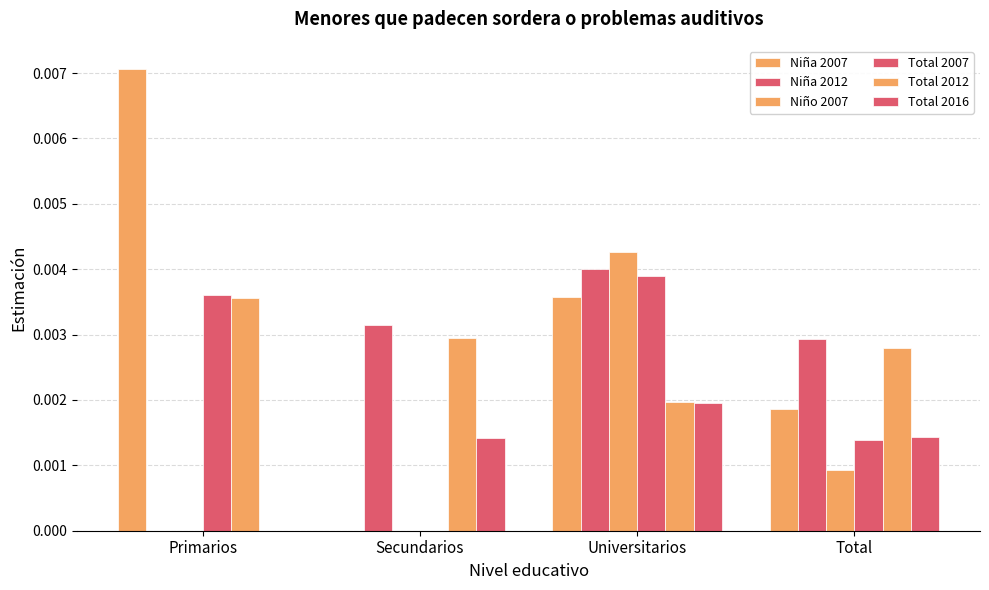

How many Total 2012 values are between 0 and 1?

4